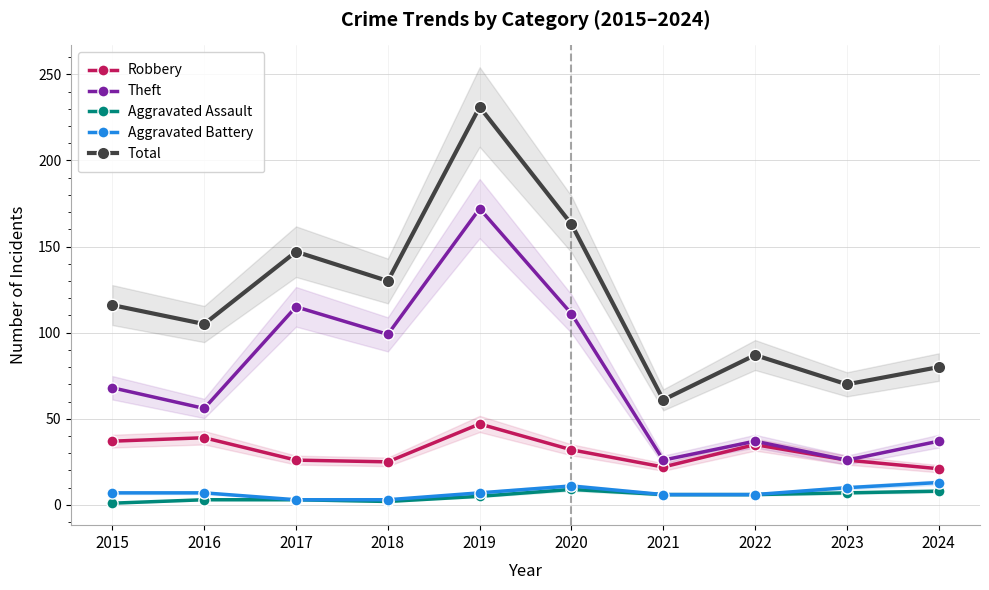

Which has a higher value, 2023 or 2017?

2023